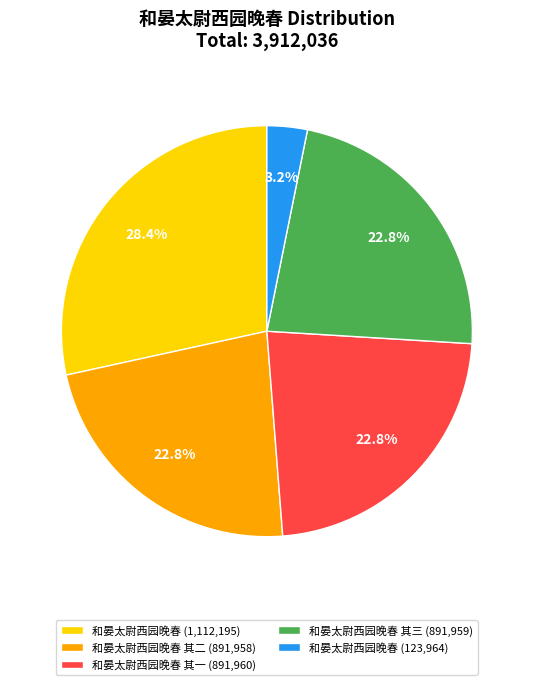

What is the total percentage of 和晏太尉西园晚春 (1,112,195) and 和晏太尉西园晚春 其三 (891,959)?

51.2%